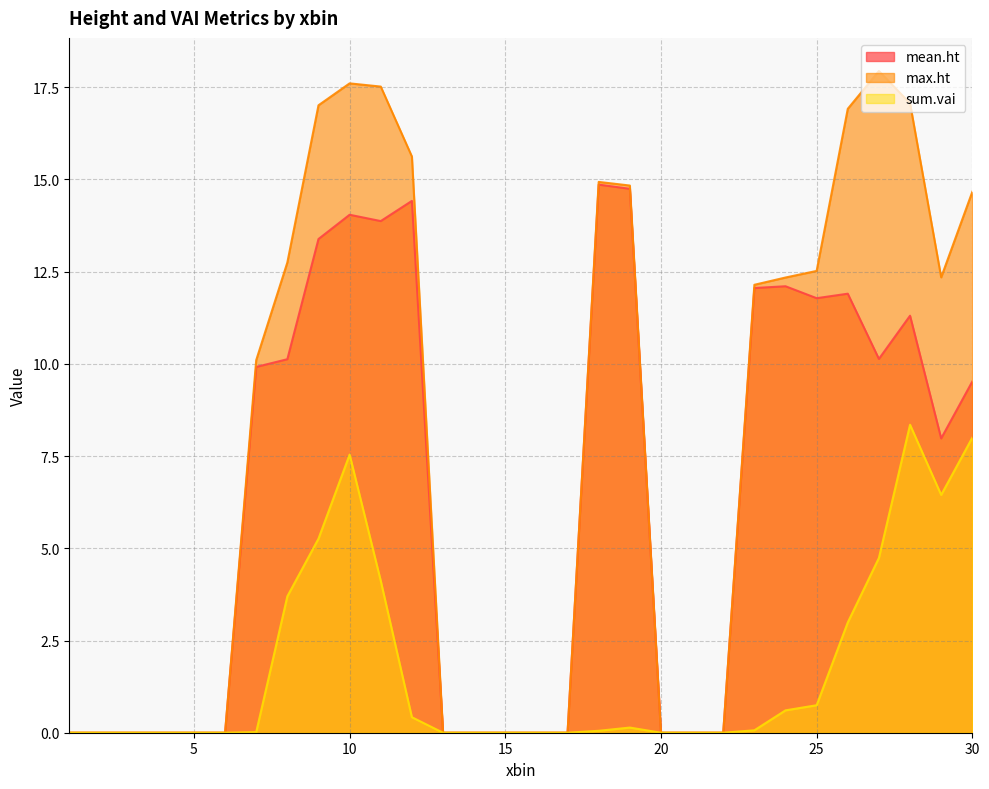

How many lines are shown in the chart?

3